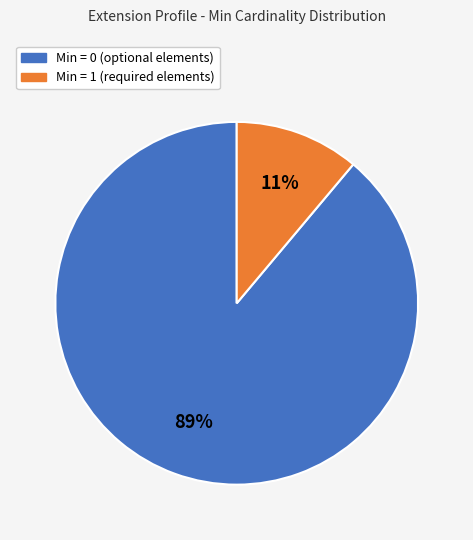

To the nearest percent, what is the average slice percentage?

50%